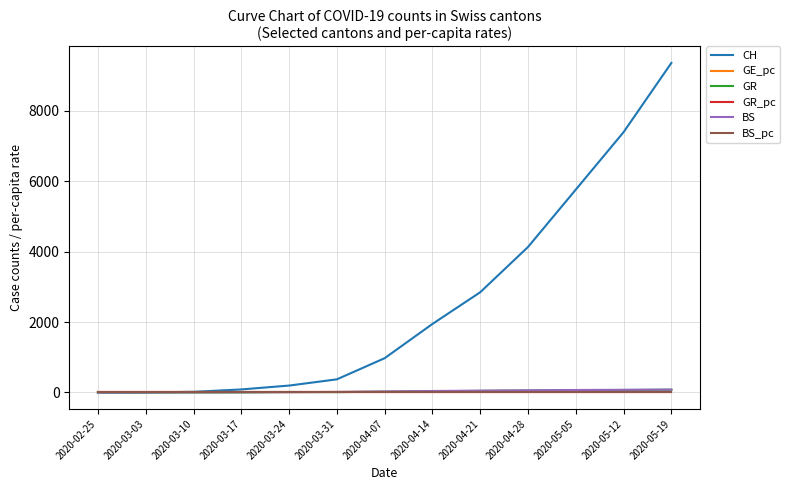

At which category is the sum across all series the highest?

2020-05-19